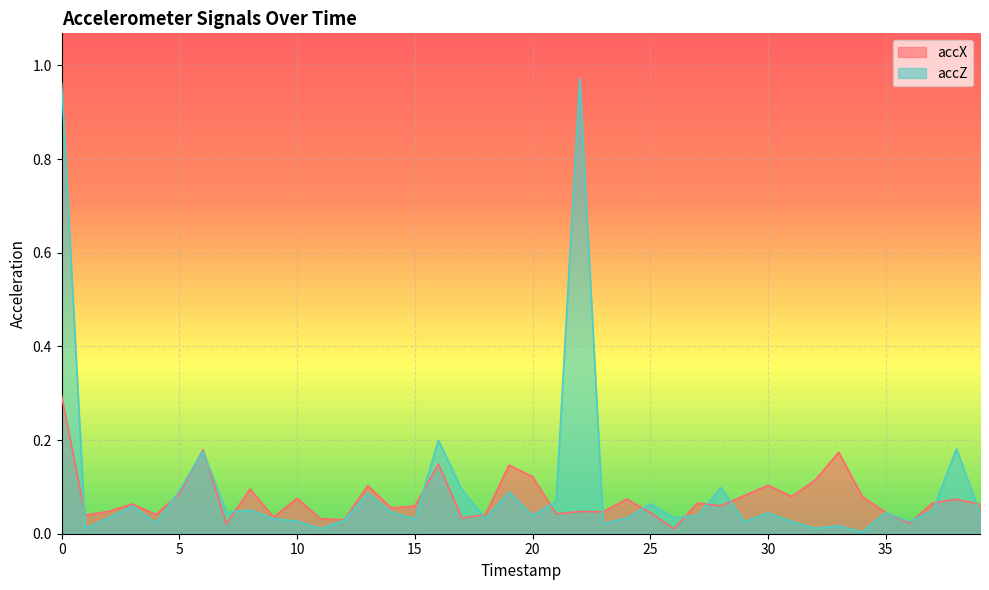

Does the chart display data point markers on the line(s)?

No